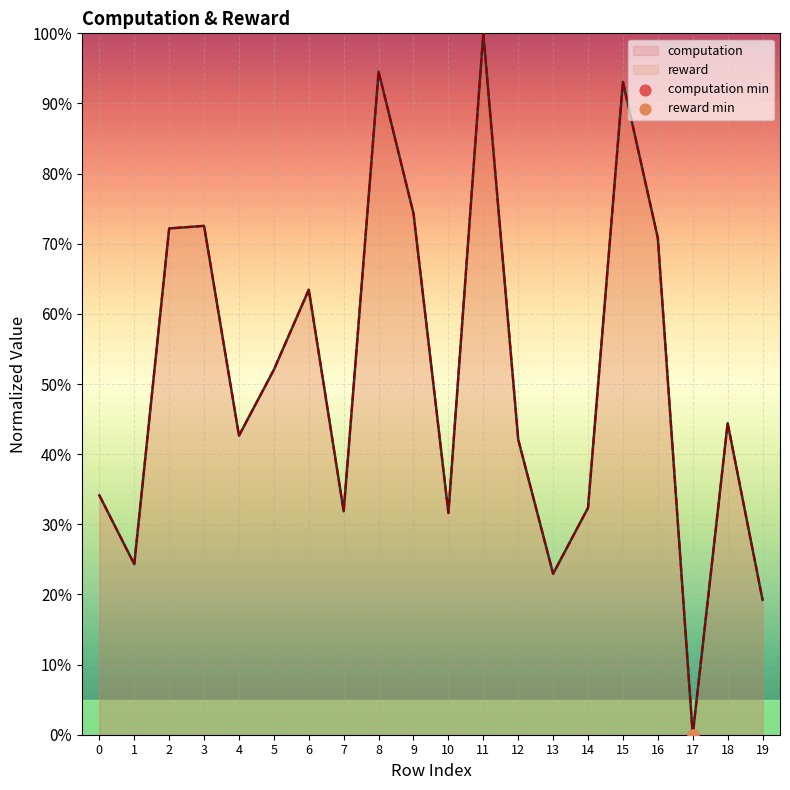

At how many categories does at least one series exceed 50?

9